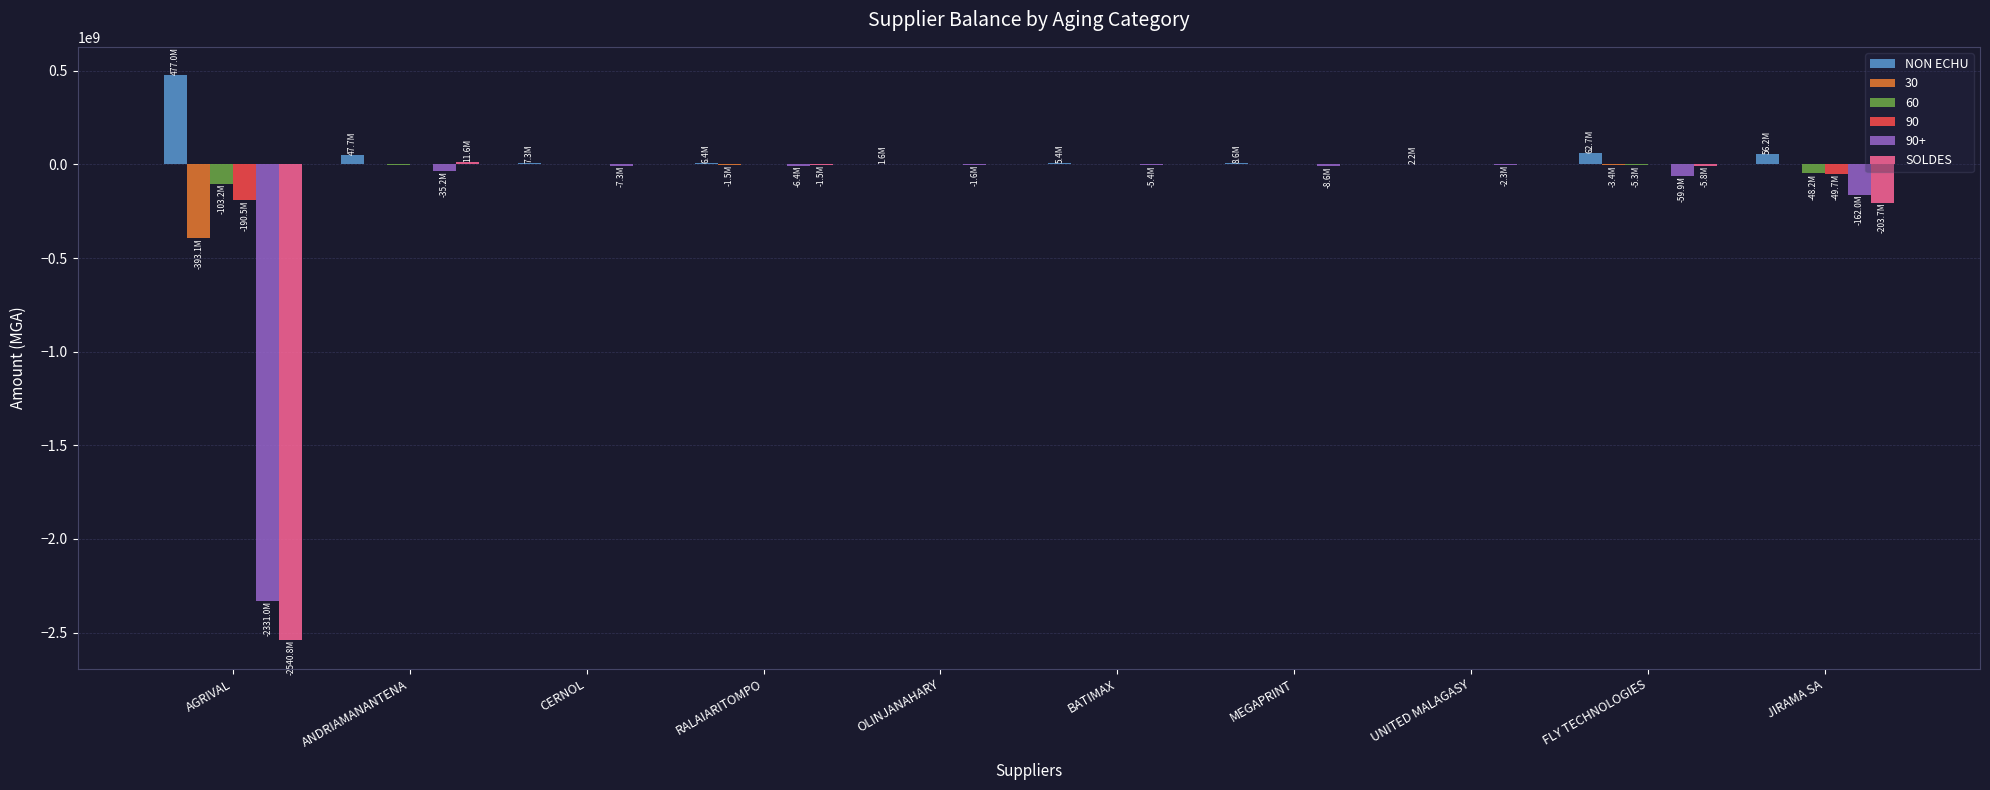

The value of 30 at MEGAPRINT is 0.0. True or false?

True